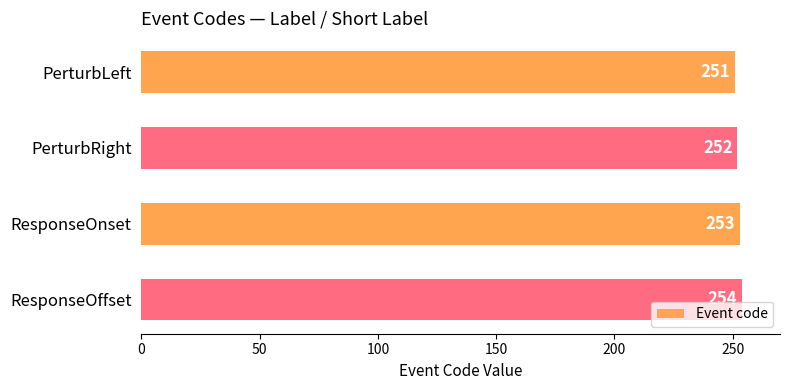

What is the smallest value displayed?

251